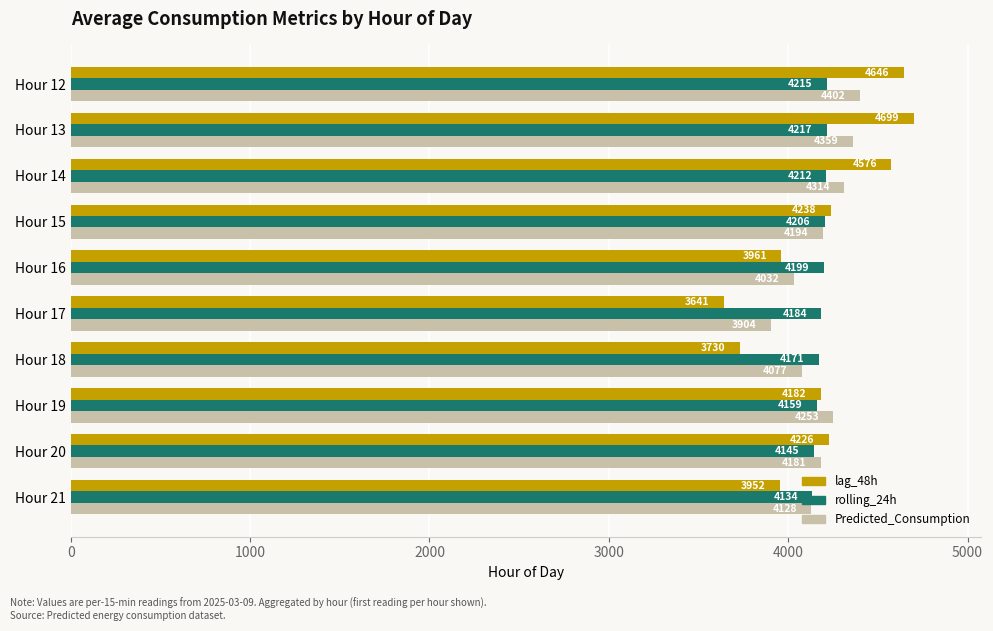

What is the maximum value shown in the chart?

4699.0